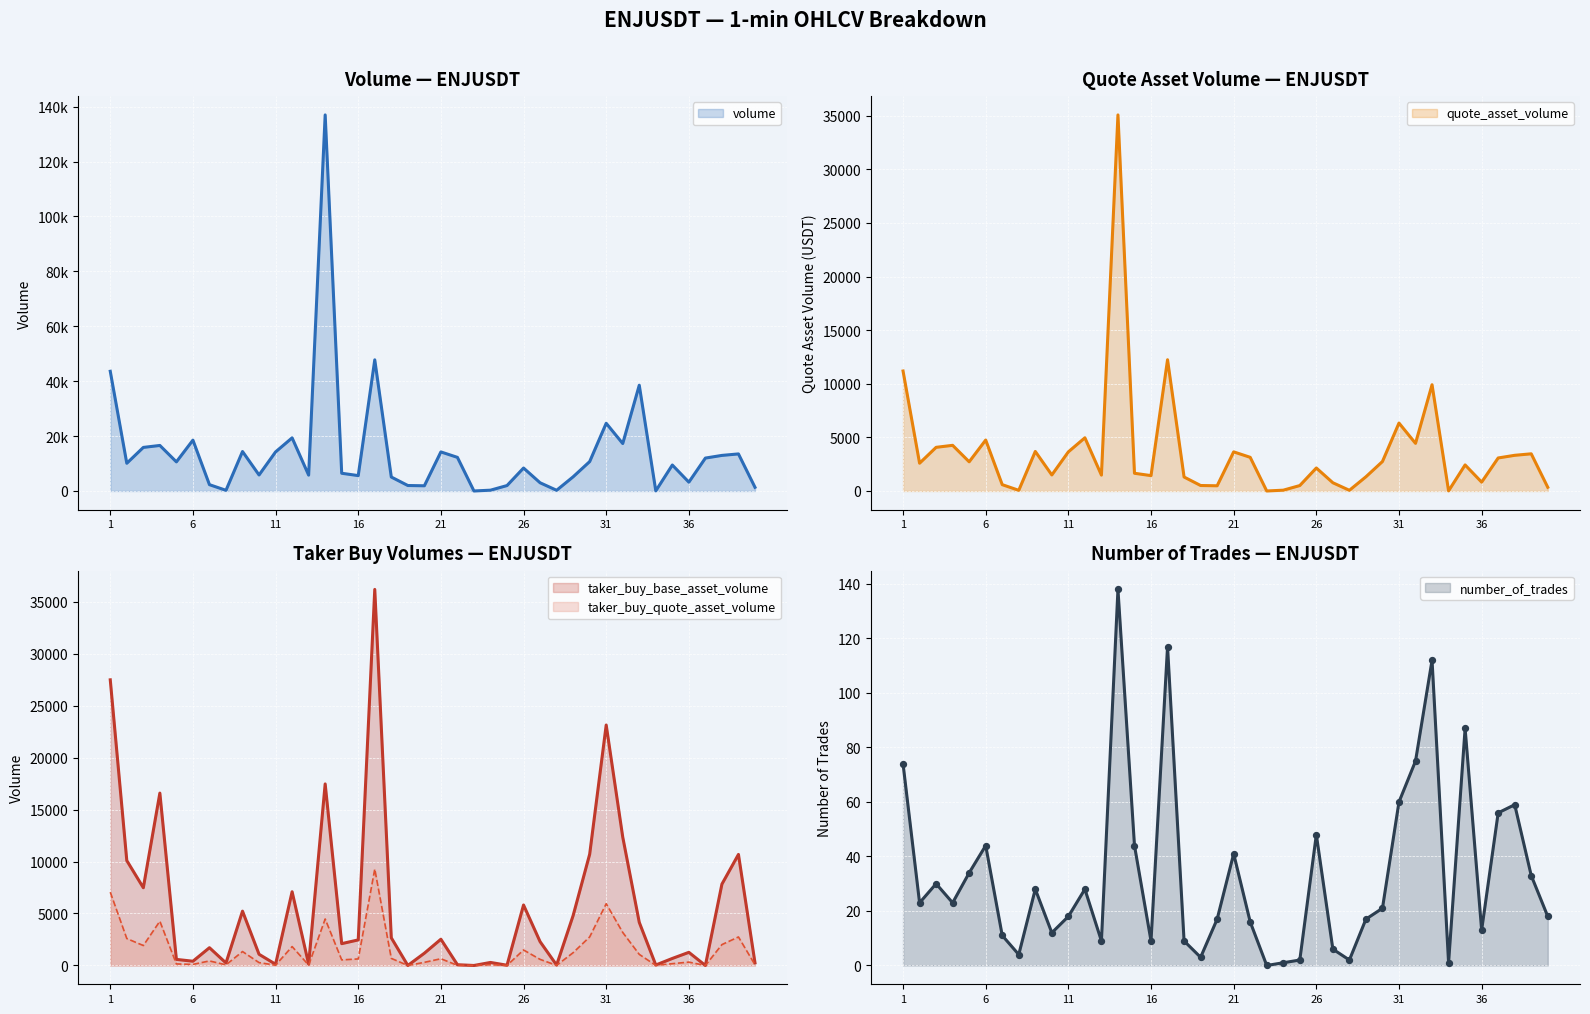

At how many categories does at least one series exceed 131200?

1